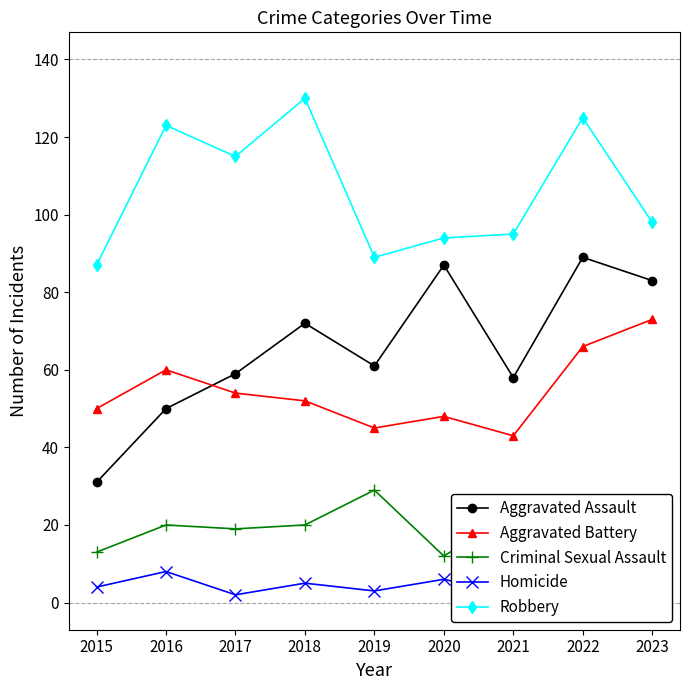

What is the difference between the second highest and second lowest values in the Aggravated Assault series?

37